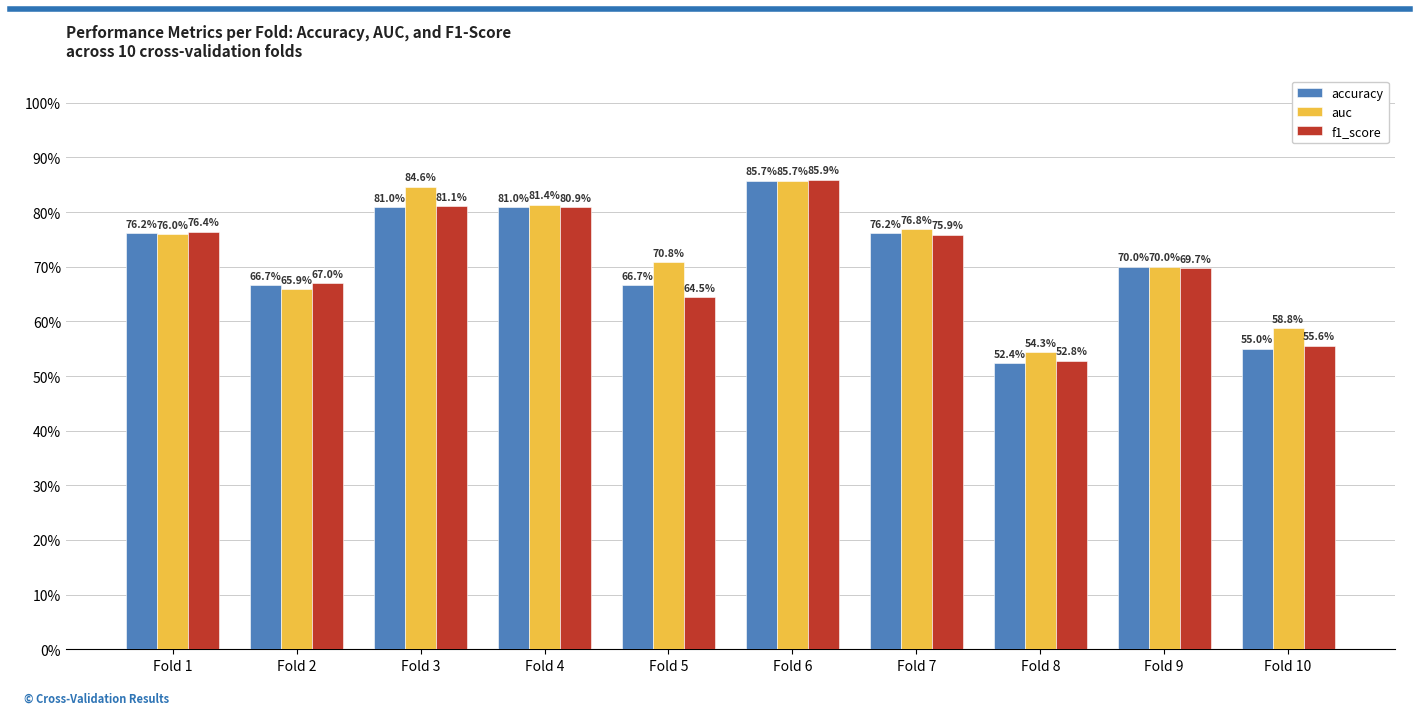

What are all the series names shown in the legend?

accuracy, auc, f1_score